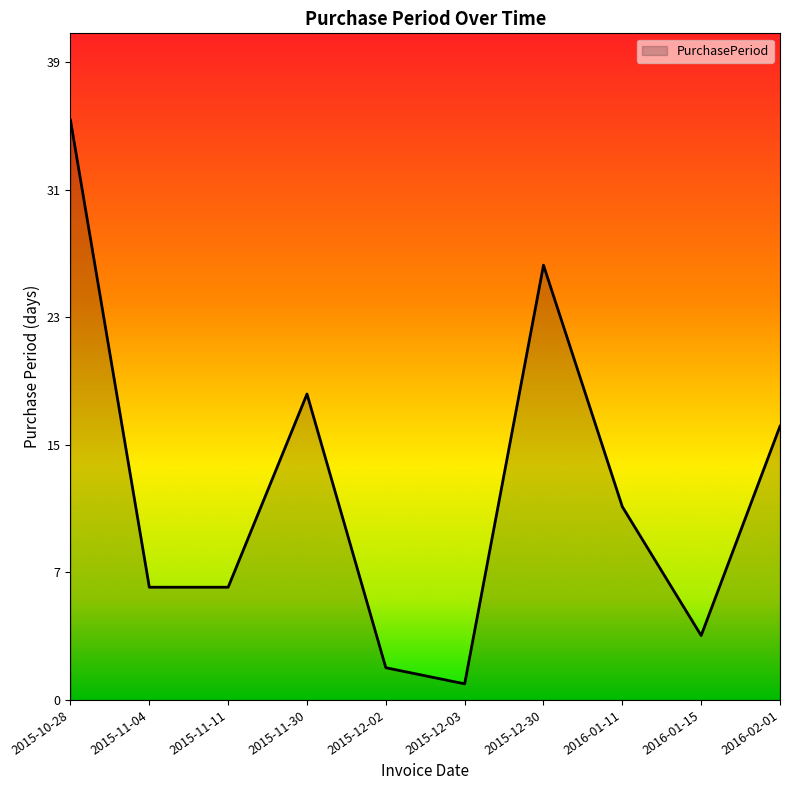

Between 2015-12-02 and 2015-12-03, which is larger?

2015-12-02